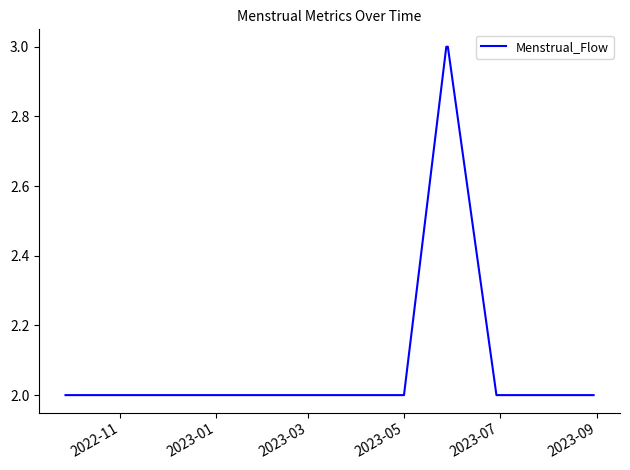

What is the greatest value displayed?

3